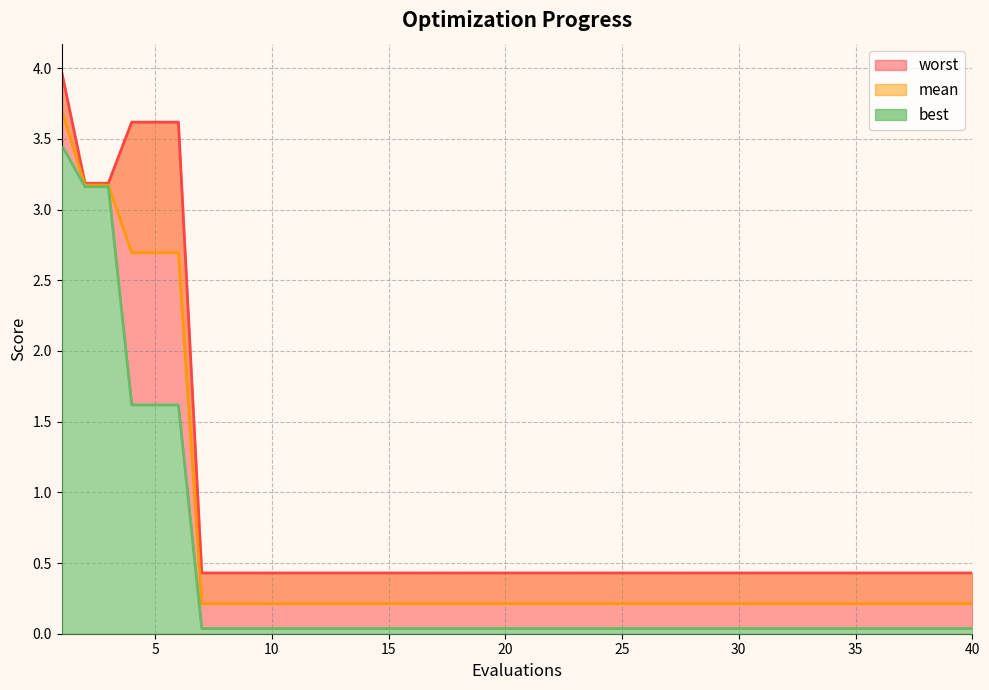

Which series has the largest total across all categories?

worst